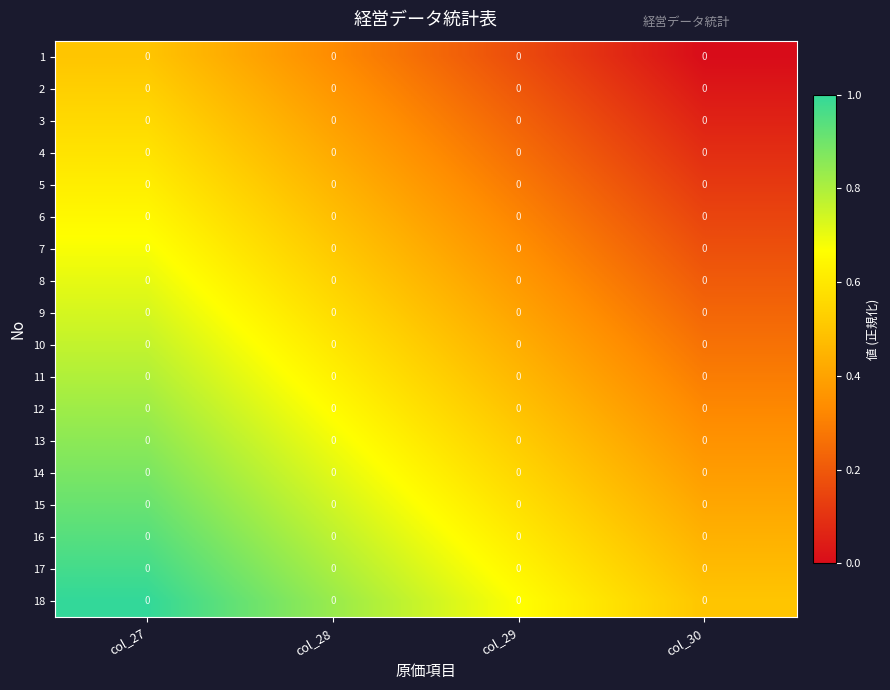

Between col_28 and col_27, which is larger?

col_27